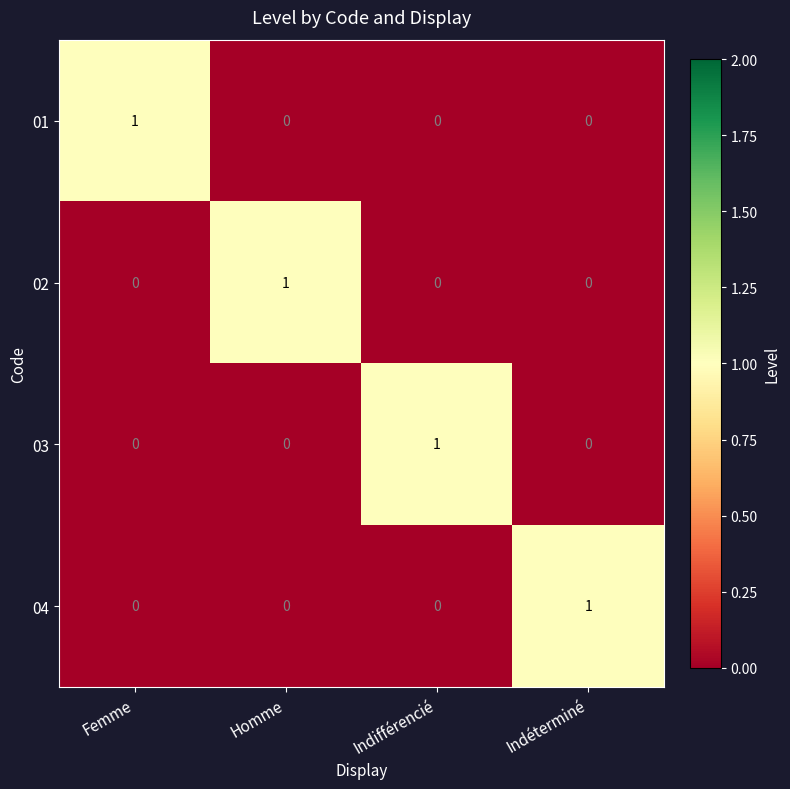

Reading right to left, transcribe all the data shown in this chart.

01: Indéterminé=0	Indifférencié=0	Homme=0	Femme=1
02: Indéterminé=0	Indifférencié=0	Homme=1	Femme=0
03: Indéterminé=0	Indifférencié=1	Homme=0	Femme=0
04: Indéterminé=1	Indifférencié=0	Homme=0	Femme=0